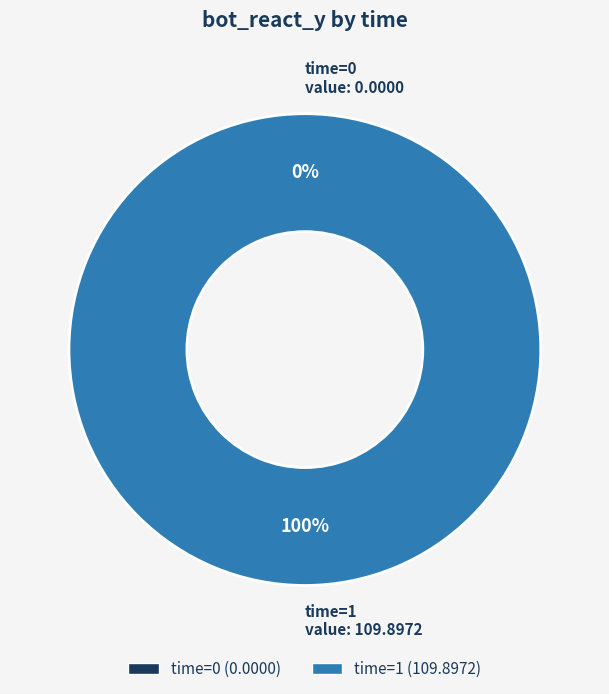

How many segments does this pie chart have?

2